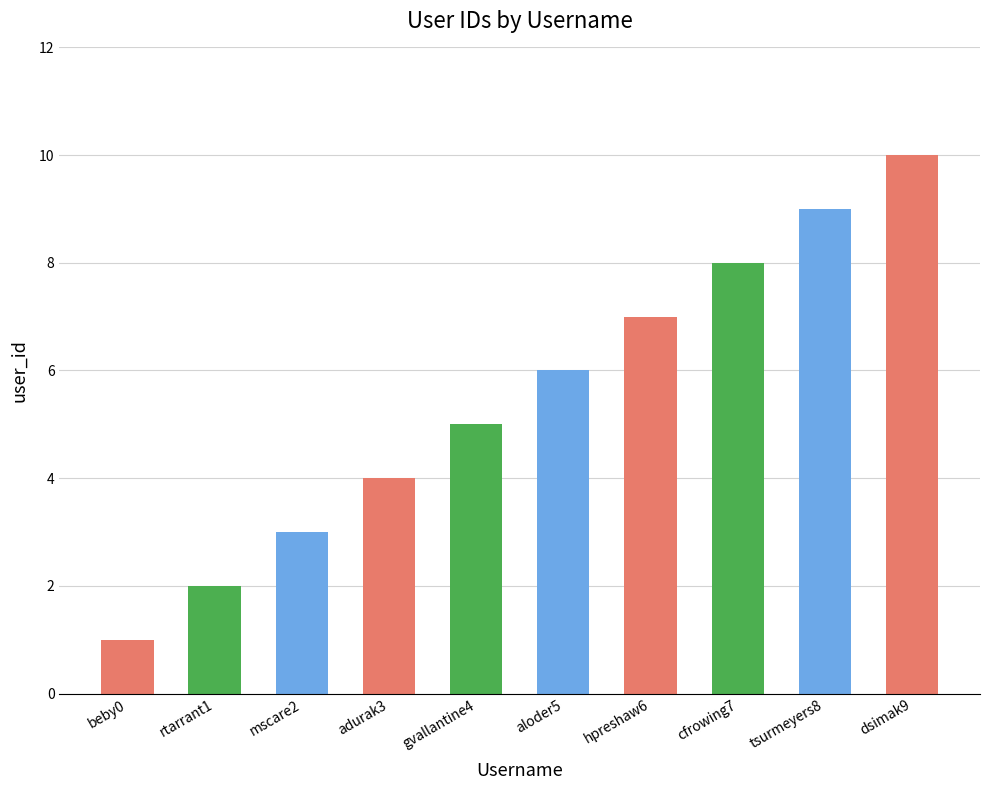

Approximately how many times larger is the value at rtarrant1 compared to beby0?

2.0